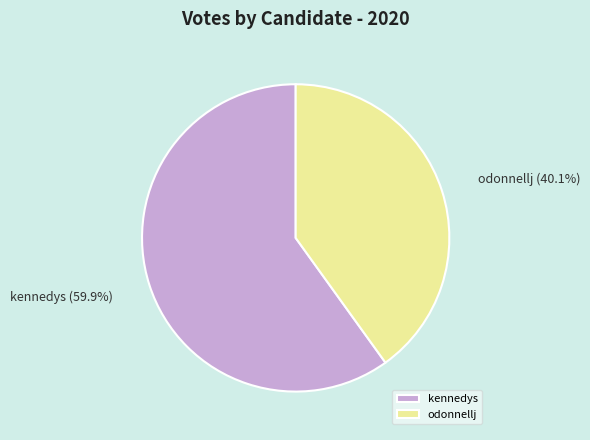

Rank the categories by value from lowest to highest.

odonnellj, kennedys